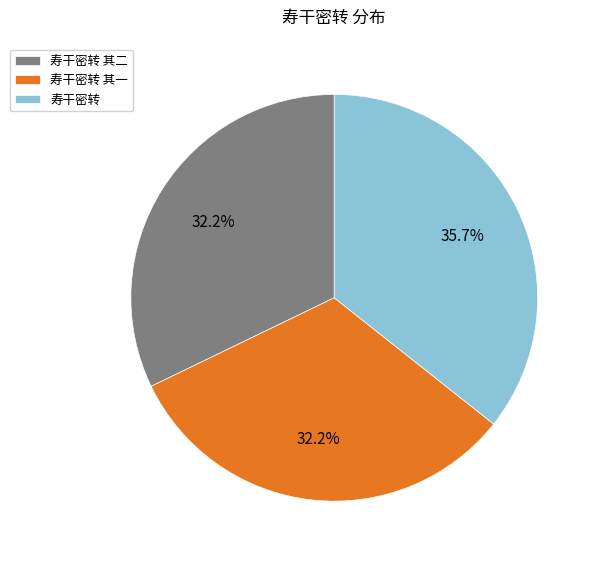

The 寿干密转 其一 slice represents 32% of the pie. True or false?

True